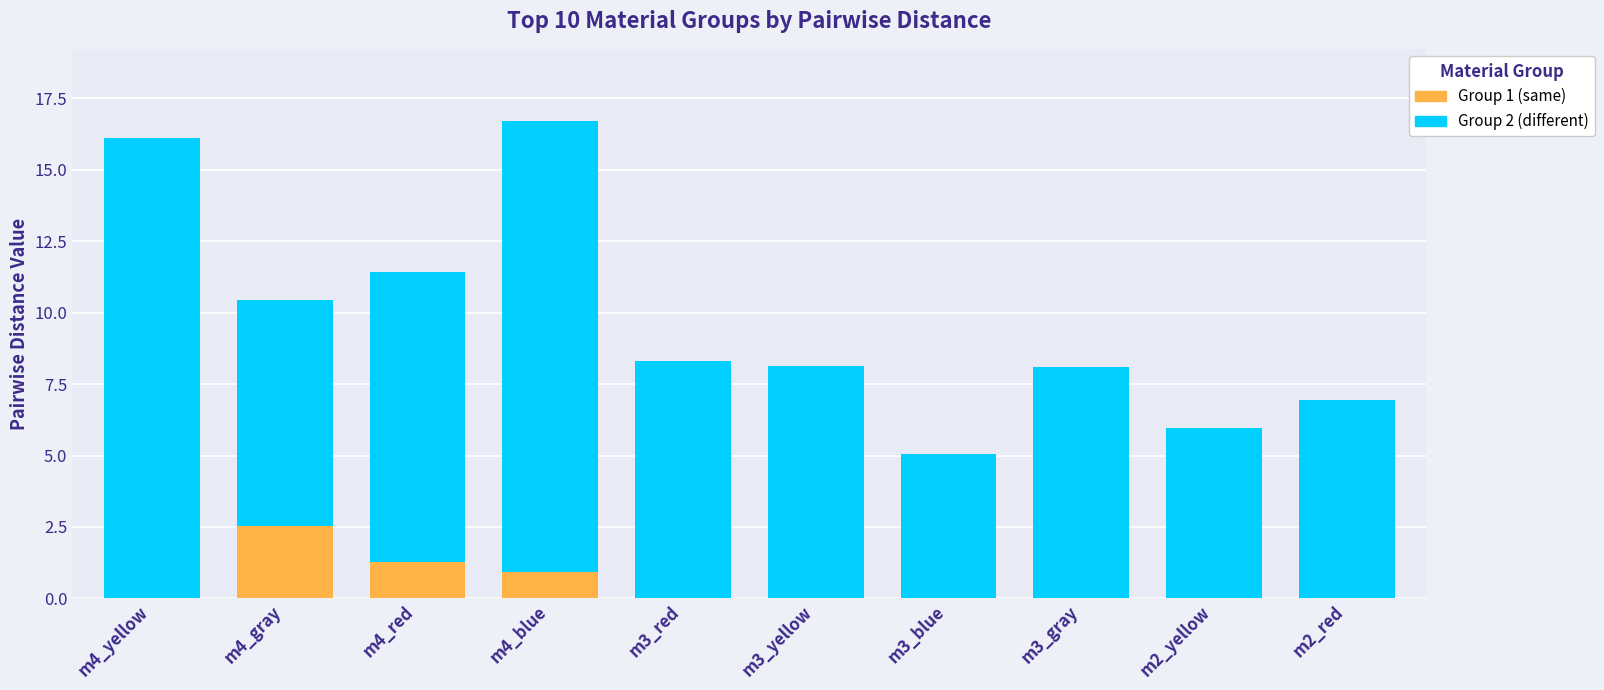

How many bars are there in total?

20